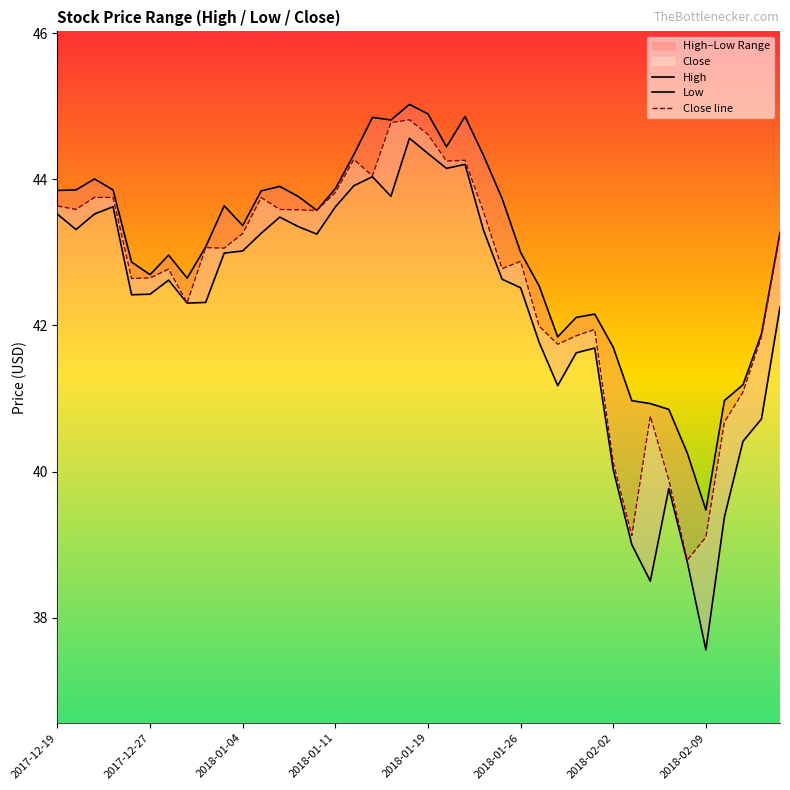

The value of Low at 23 is 43.3. True or false?

True